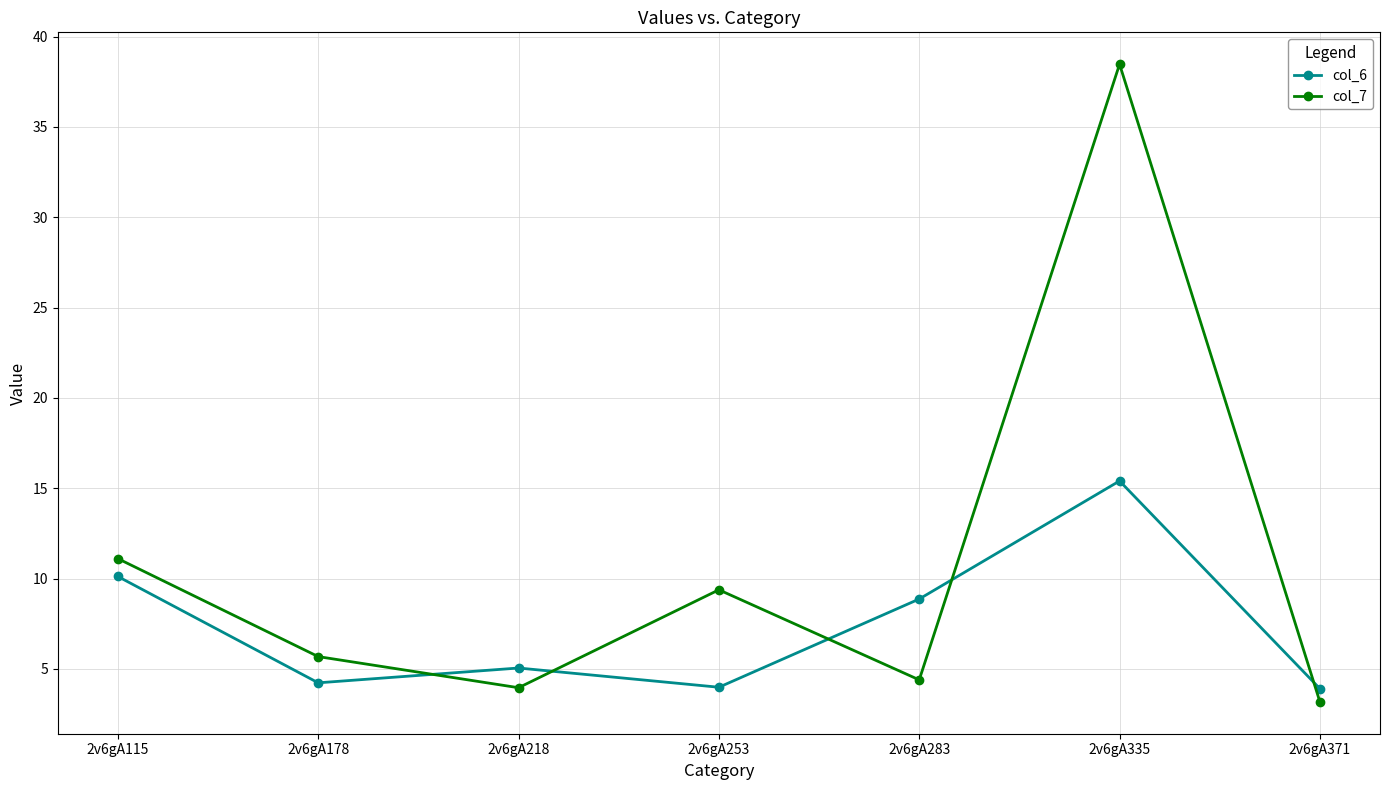

What is the difference between the highest and lowest values at 2v6gA253?

5.4